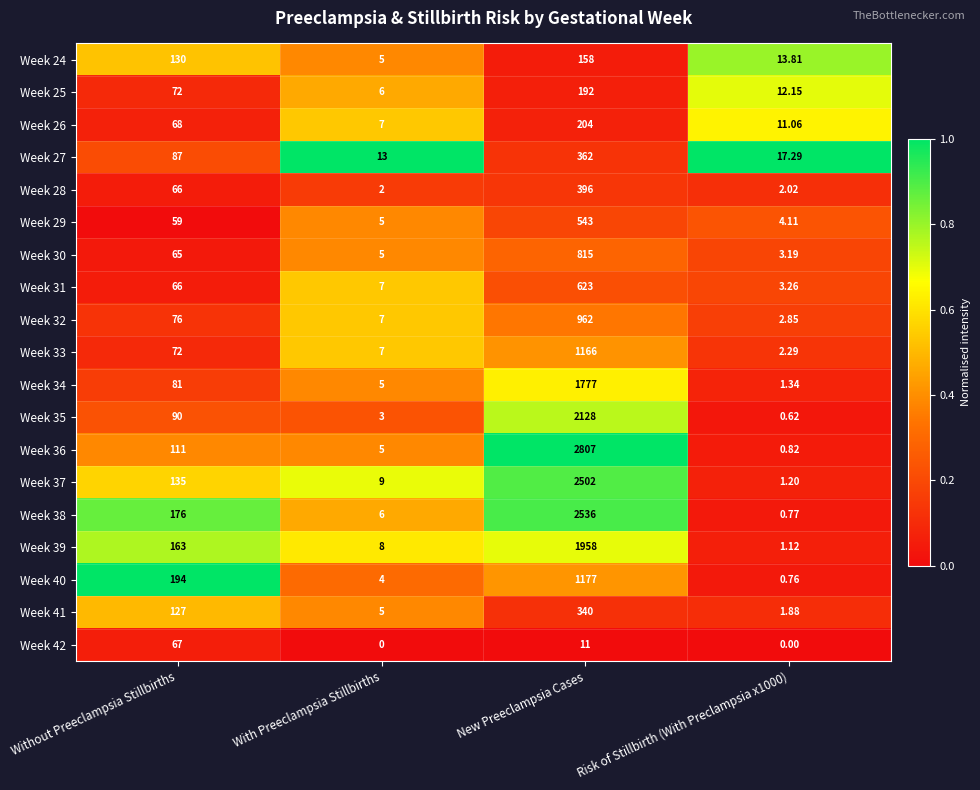

At which label does Week 38 reach its peak?

New Preeclampsia Cases